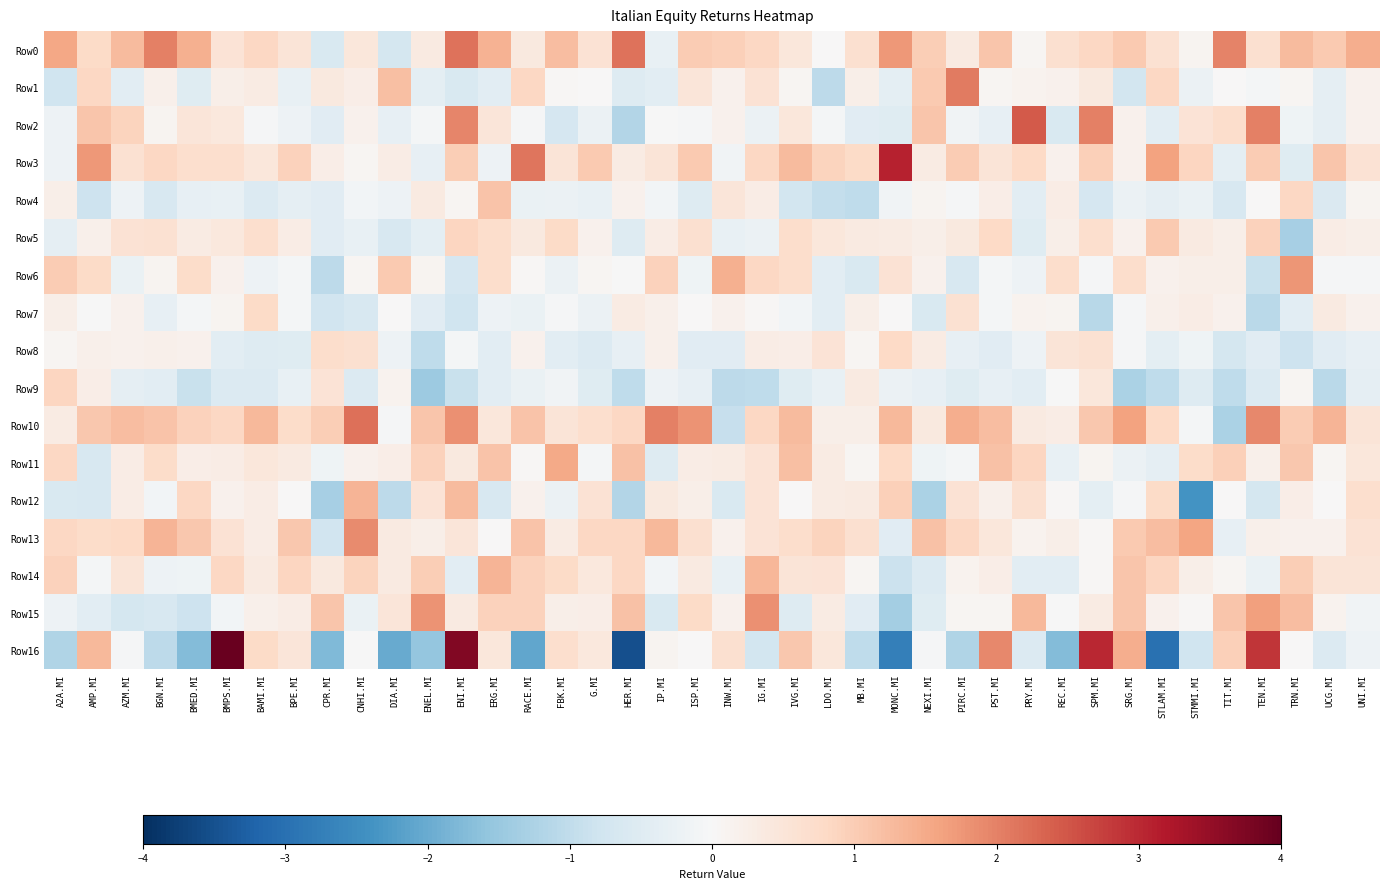

What is the difference between the highest and lowest values at G.MI?

1.6